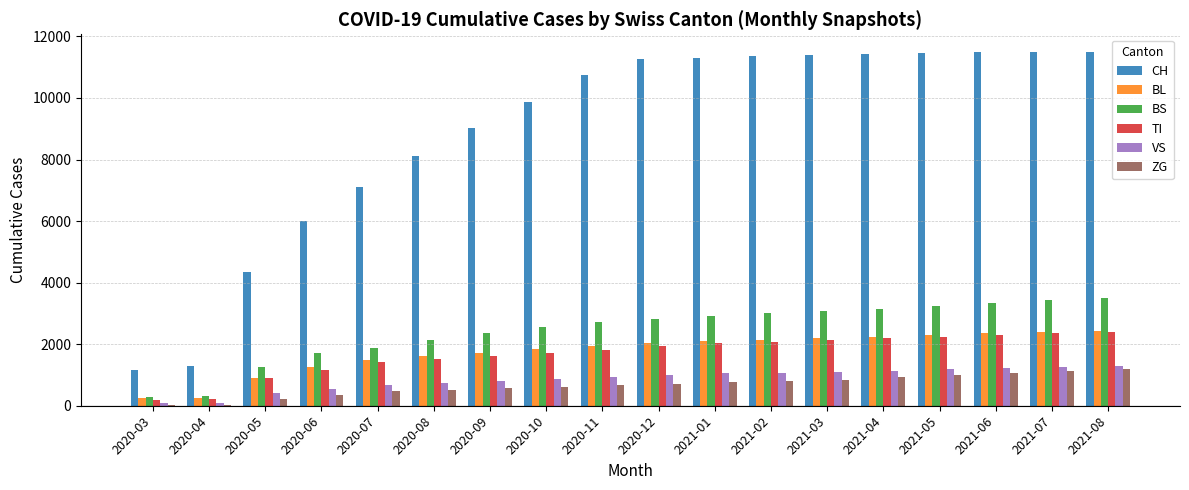

What is the approximate value of BS at 2020-04?

323